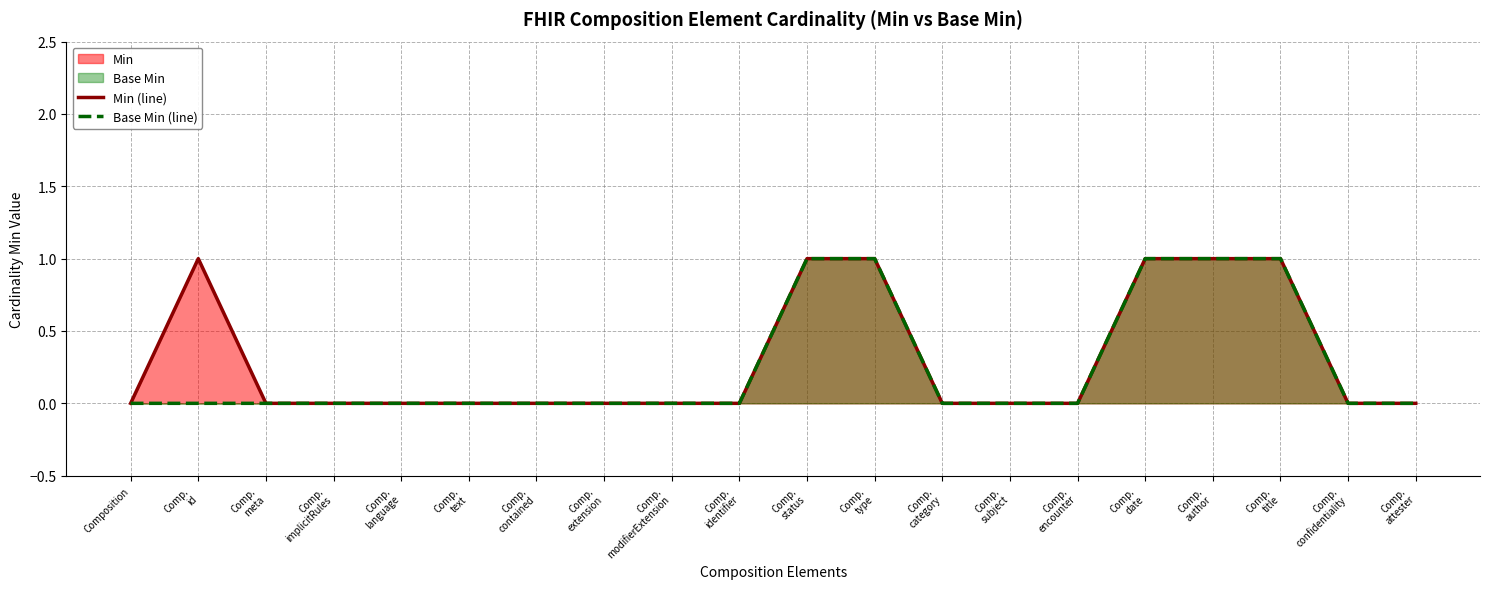

Count the Min (line) values in the range 0 to 1.

20